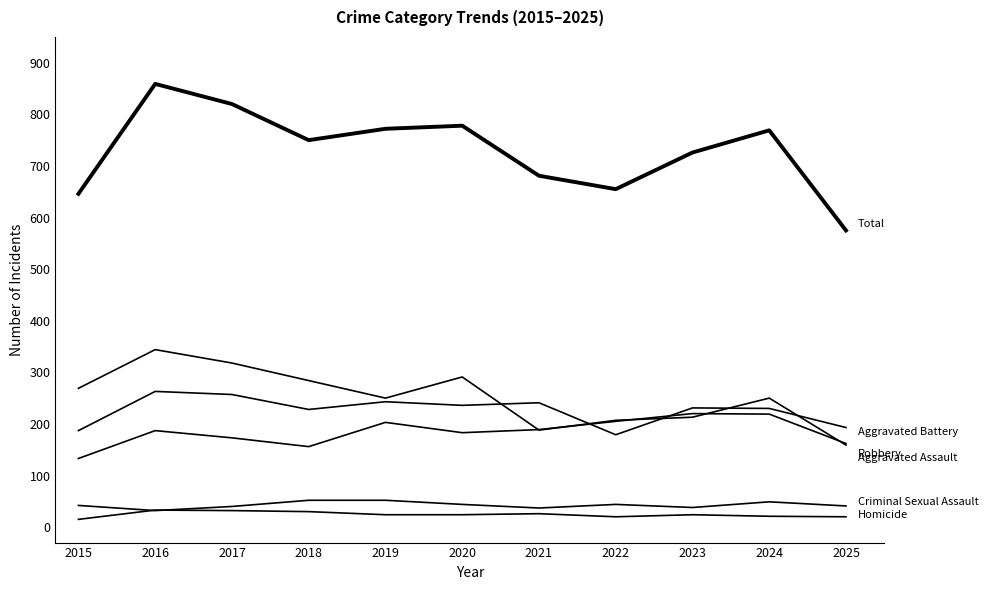

Is this an area chart (filled region under the line)?

No